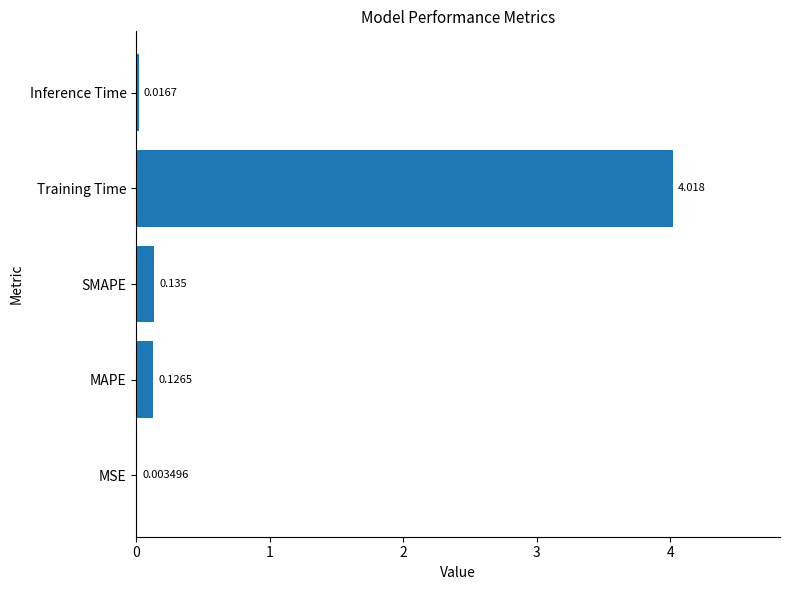

Between Training Time and Inference Time, which is larger?

Training Time